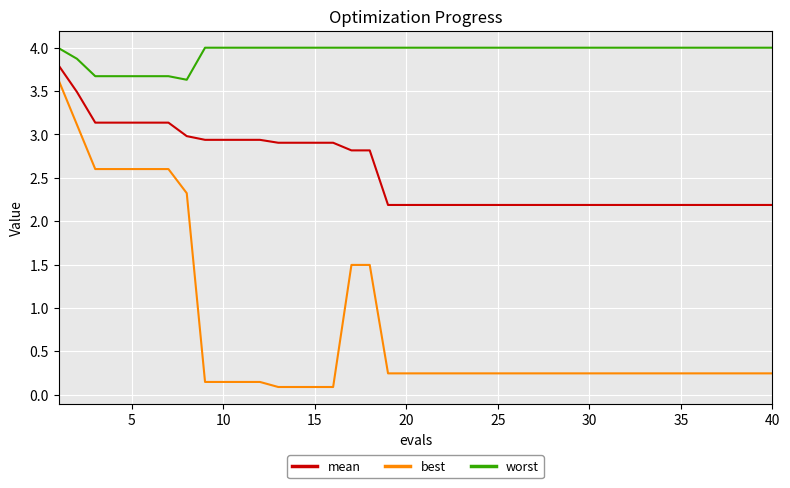

True or false: worst and best intersect in this chart.

False